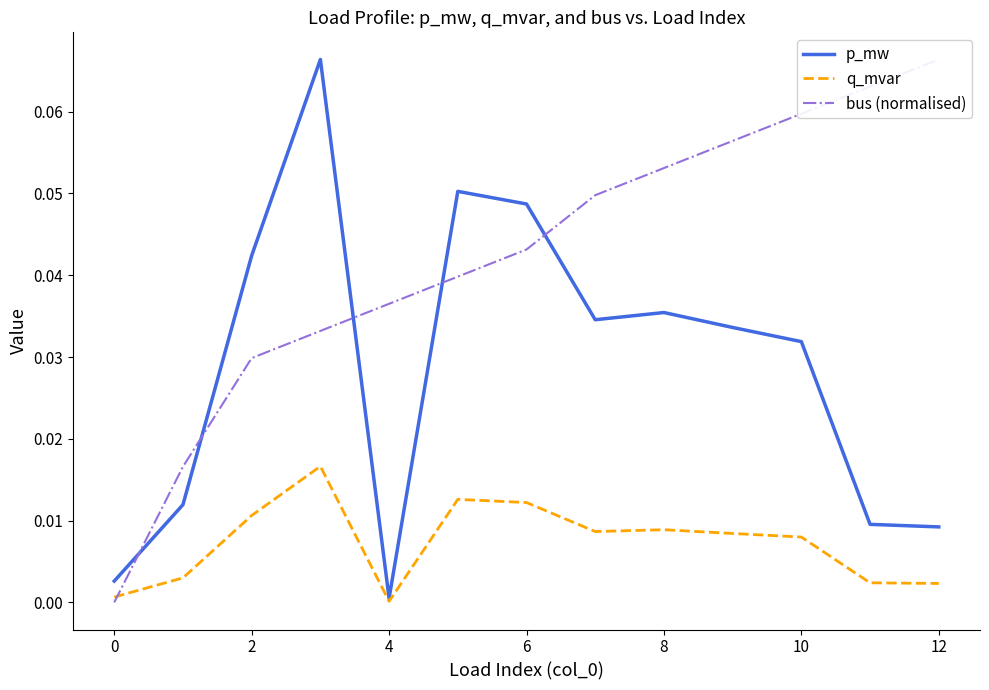

The value of p_mw at 2 is 0.1. True or false?

False